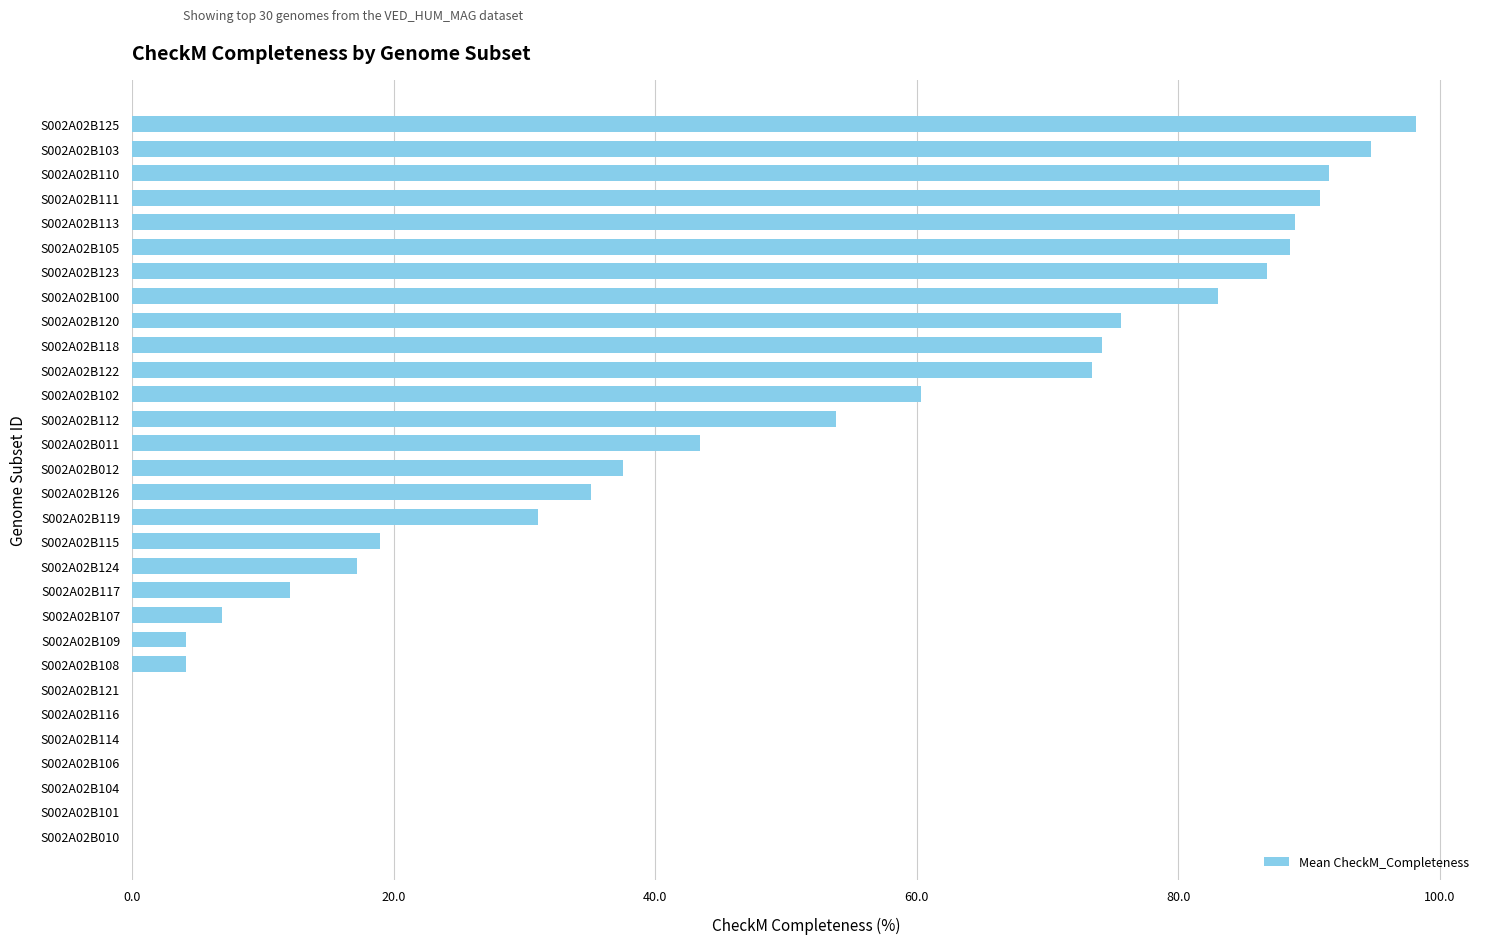

Count the number of categories in the chart.

30